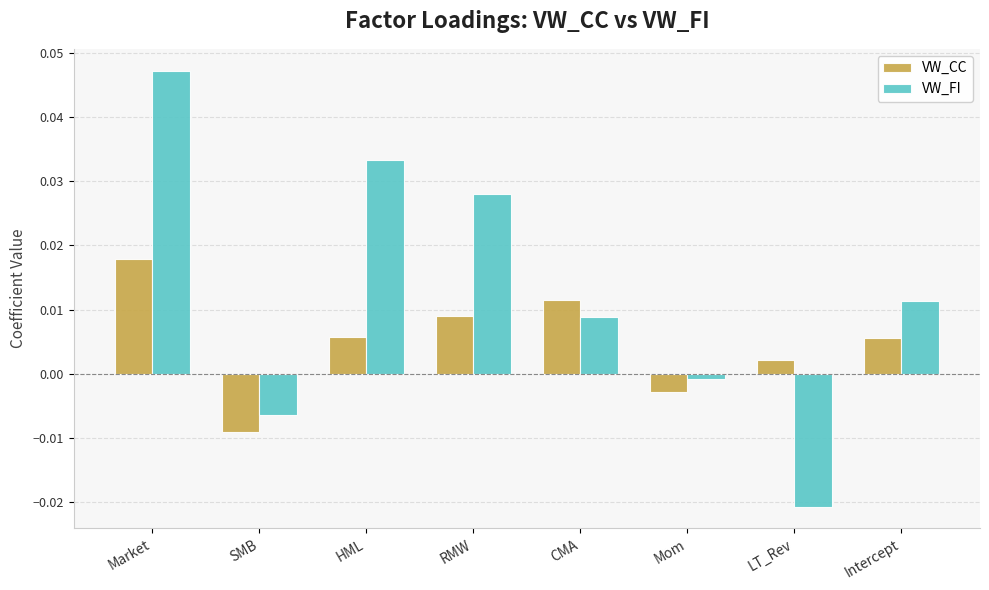

Rank the series by their maximum value, from lowest to highest.

VW_CC, VW_FI